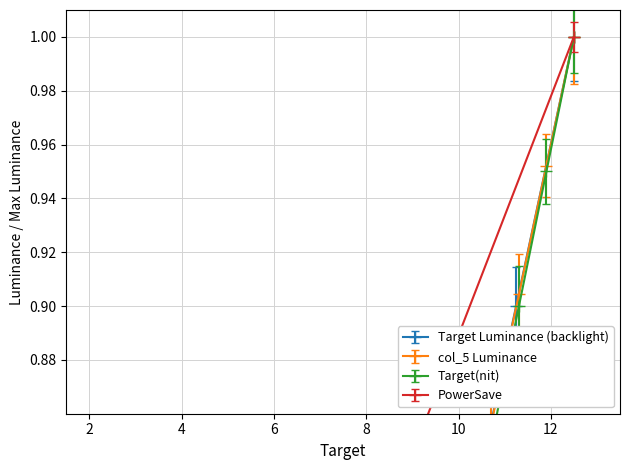

True or false: Target Luminance (backlight) has more than 0 points higher than both neighbors.

False